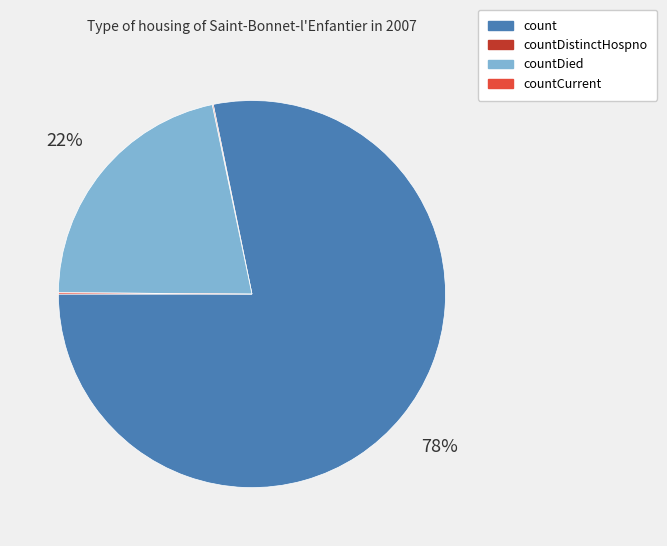

Which slice is the largest?

count